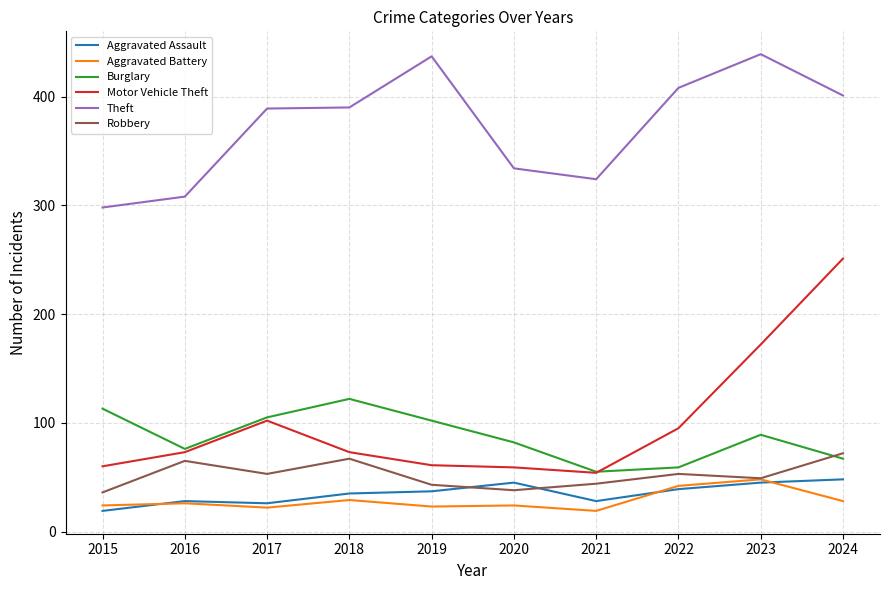

What is the total value across all series at 2016?

576